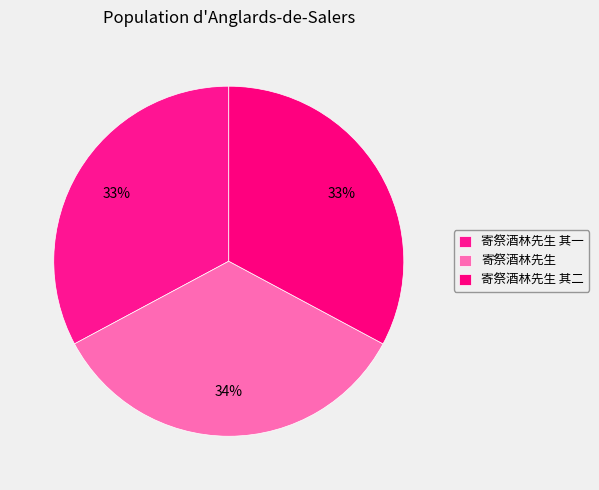

How many segments does this pie chart have?

3